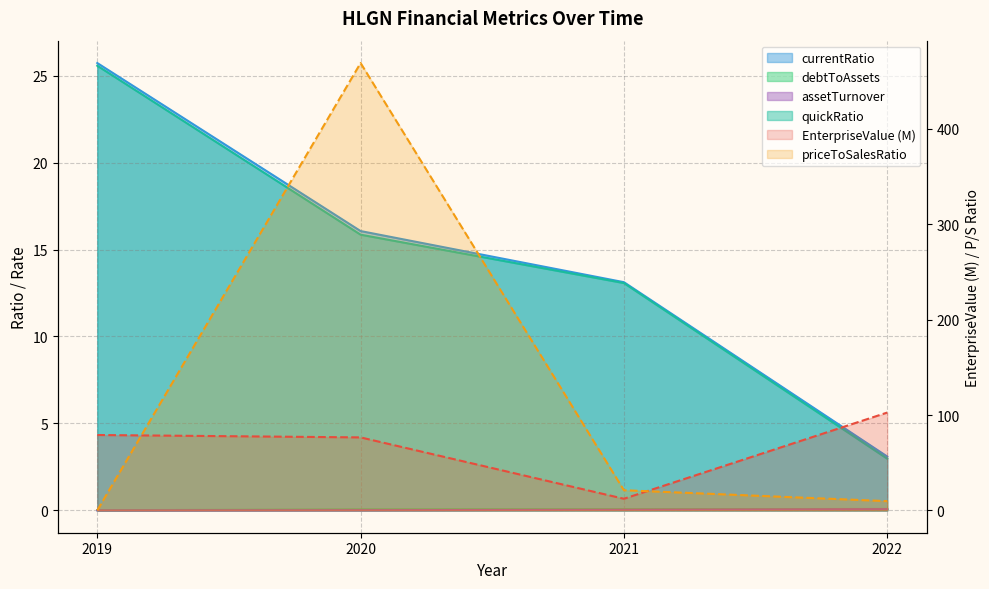

What are all the series names shown in the legend?

EnterpriseValue, currentRatio, debtToAssets, priceToSalesRatio, assetTurnover, quickRatio